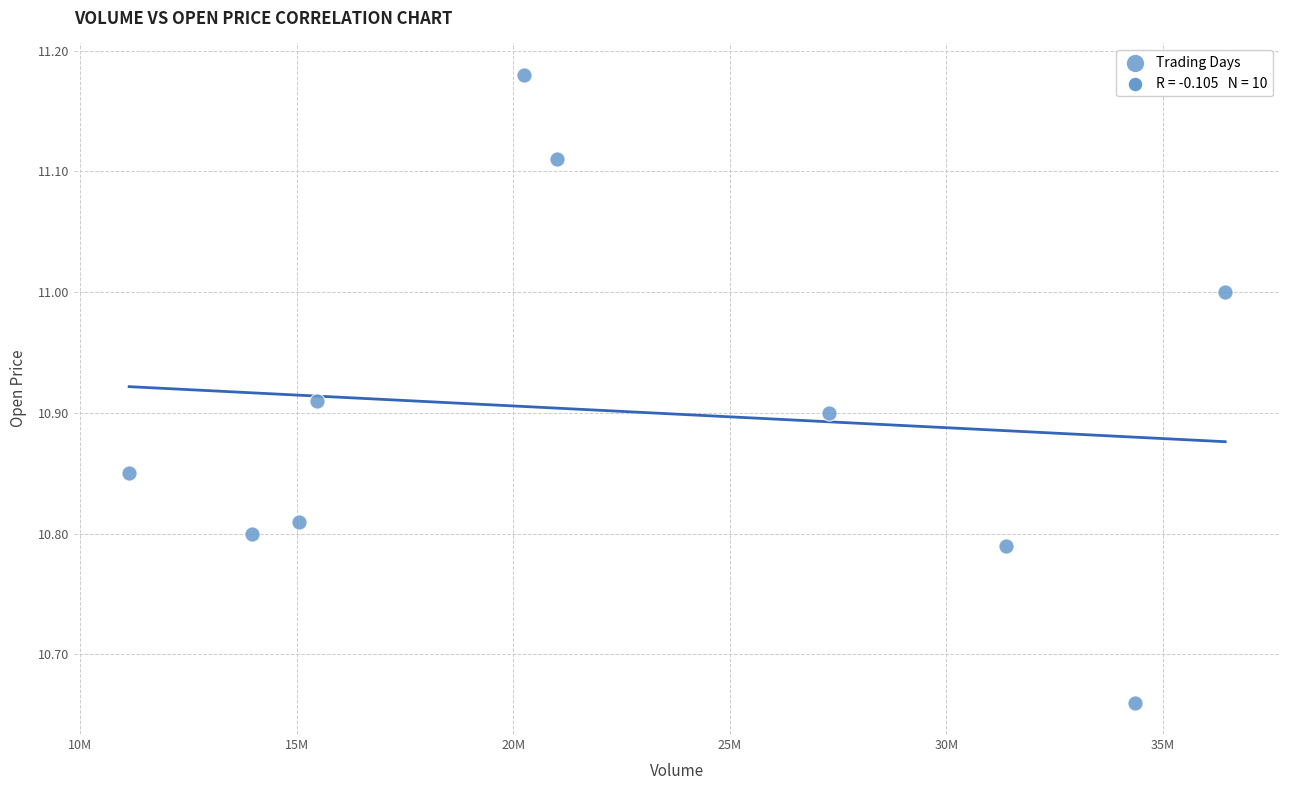

What is the range of Y values (max minus min)?

0.5